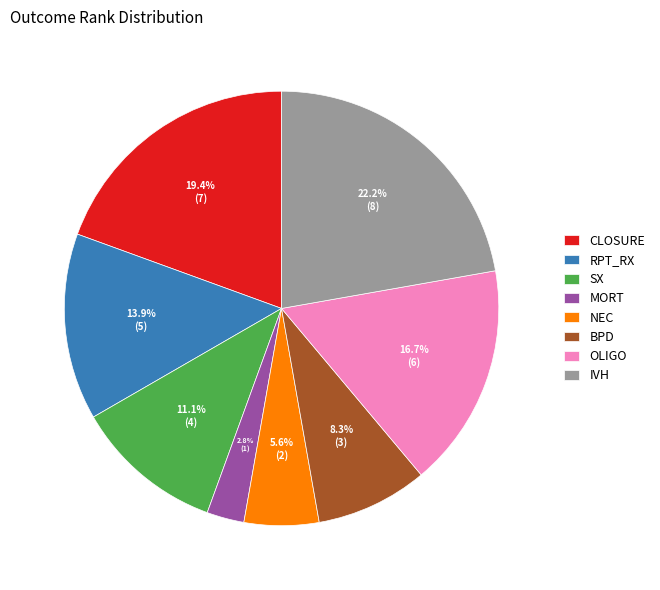

Does any single category account for the majority?

No